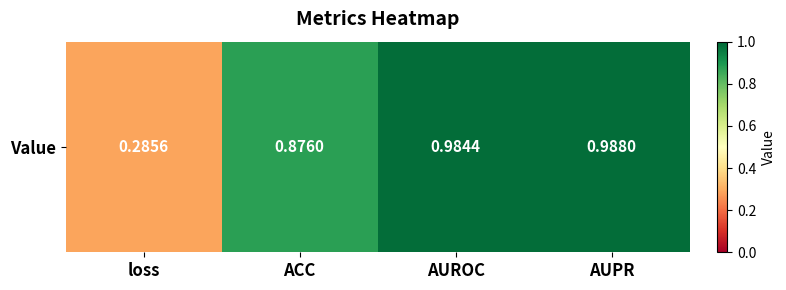

List the labels in order of value, largest first.

AUPR, AUROC, ACC, loss